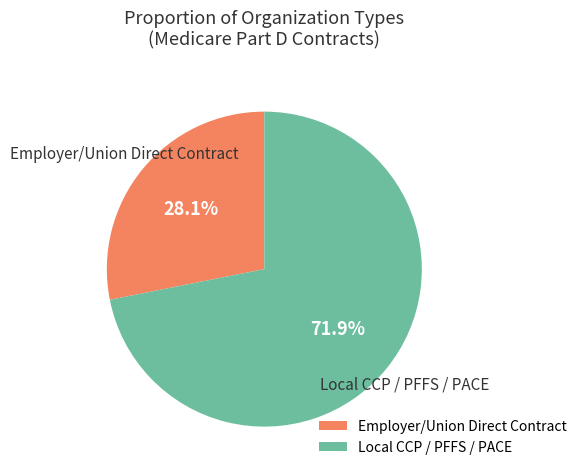

Which category has the biggest portion of the pie?

Local CCP / PFFS / PACE